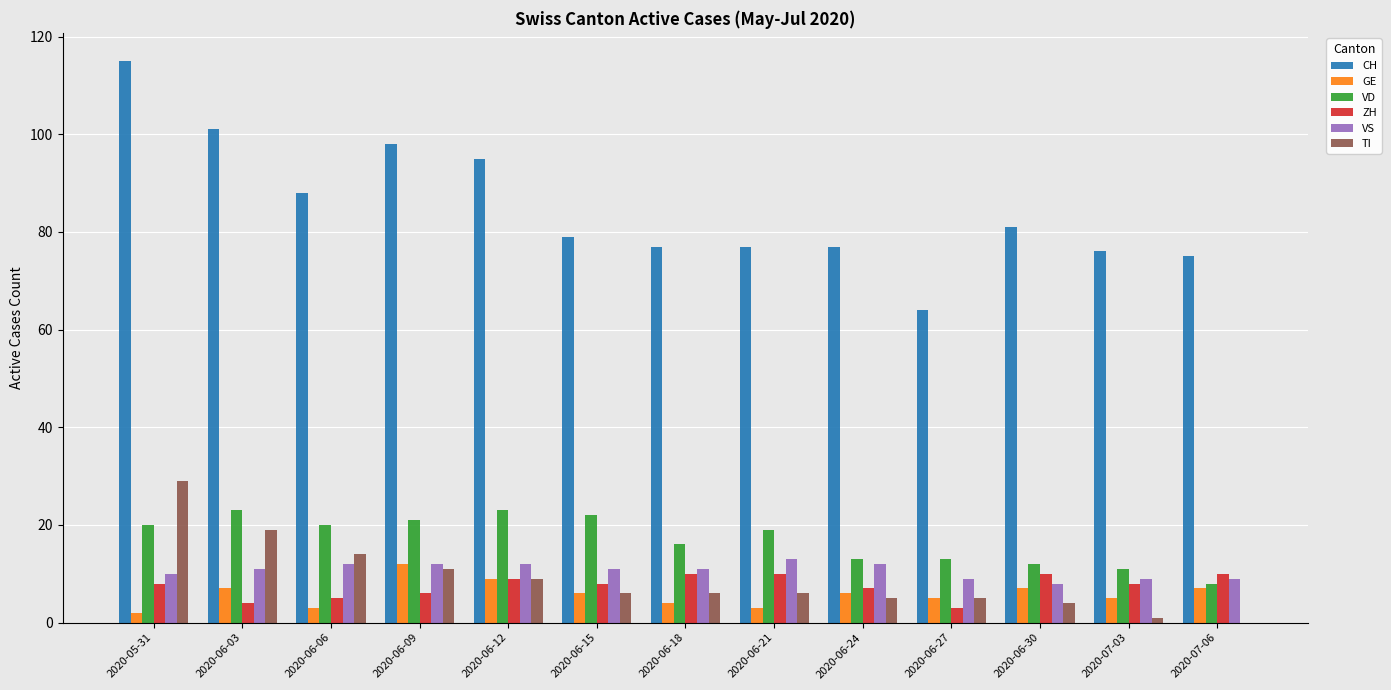

Reading right to left, what are all the values shown in this chart?

CH: 2020-07-06=75	2020-07-03=76	2020-06-30=81	2020-06-27=64	2020-06-24=77	2020-06-21=77	2020-06-18=77	2020-06-15=79	2020-06-12=95	2020-06-09=98	2020-06-06=88	2020-06-03=101	2020-05-31=115
GE: 2020-07-06=7	2020-07-03=5	2020-06-30=7	2020-06-27=5	2020-06-24=6	2020-06-21=3	2020-06-18=4	2020-06-15=6	2020-06-12=9	2020-06-09=12	2020-06-06=3	2020-06-03=7	2020-05-31=2
VD: 2020-07-06=8	2020-07-03=11	2020-06-30=12	2020-06-27=13	2020-06-24=13	2020-06-21=19	2020-06-18=16	2020-06-15=22	2020-06-12=23	2020-06-09=21	2020-06-06=20	2020-06-03=23	2020-05-31=20
ZH: 2020-07-06=10	2020-07-03=8	2020-06-30=10	2020-06-27=3	2020-06-24=7	2020-06-21=10	2020-06-18=10	2020-06-15=8	2020-06-12=9	2020-06-09=6	2020-06-06=5	2020-06-03=4	2020-05-31=8
VS: 2020-07-06=9	2020-07-03=9	2020-06-30=8	2020-06-27=9	2020-06-24=12	2020-06-21=13	2020-06-18=11	2020-06-15=11	2020-06-12=12	2020-06-09=12	2020-06-06=12	2020-06-03=11	2020-05-31=10
TI: 2020-07-06=0	2020-07-03=1	2020-06-30=4	2020-06-27=5	2020-06-24=5	2020-06-21=6	2020-06-18=6	2020-06-15=6	2020-06-12=9	2020-06-09=11	2020-06-06=14	2020-06-03=19	2020-05-31=29